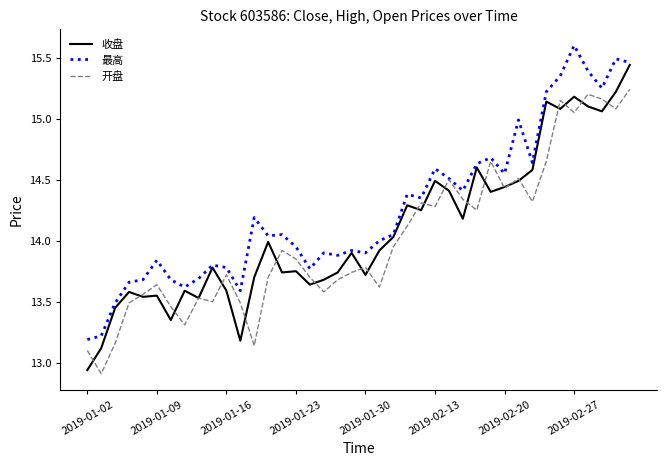

Rank the series by their maximum value, from lowest to highest.

开盘, 收盘, 最高